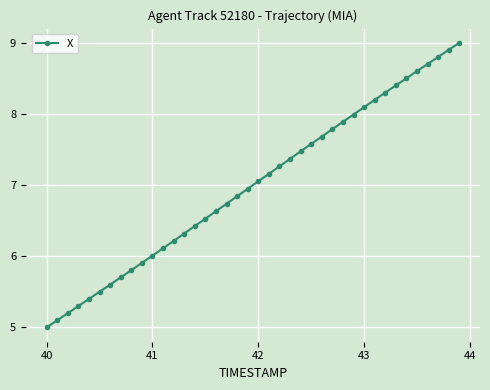

What is the average value?

7.0